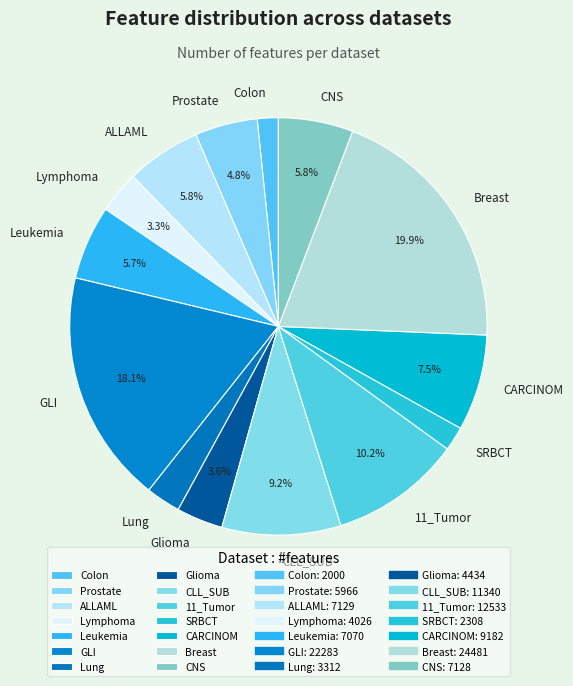

Is there any slice that represents more than half of the pie?

No